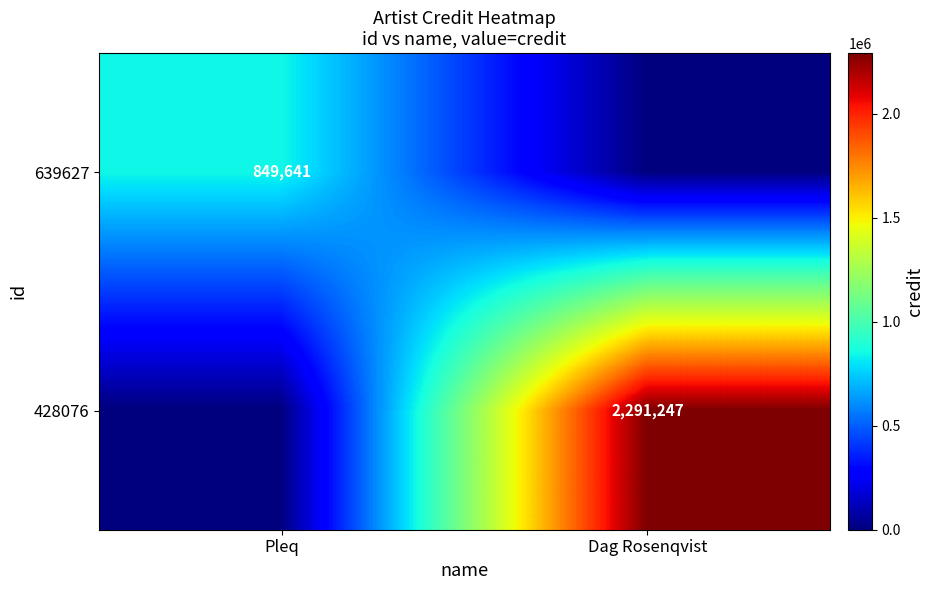

The value of 428076 at Dag Rosenqvist is 2291247. True or false?

True